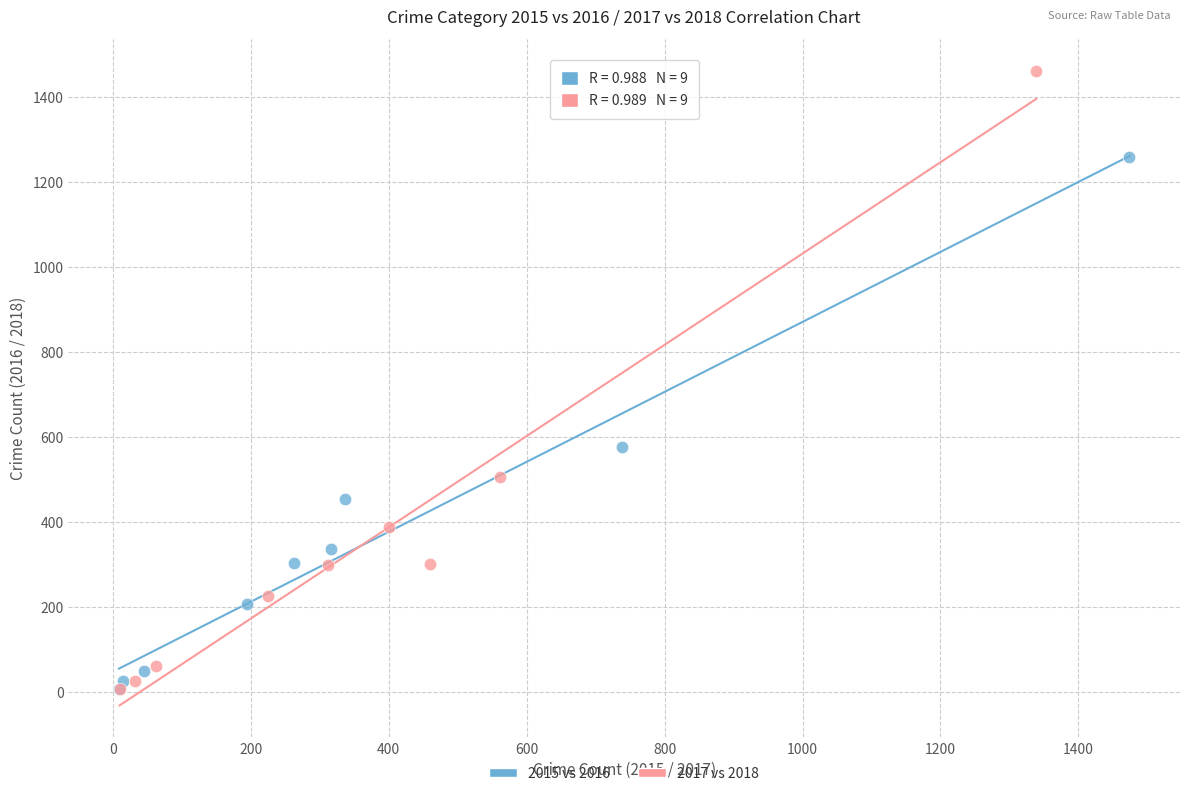

Which series has the largest Y range (max minus min)?

2017 vs 2018